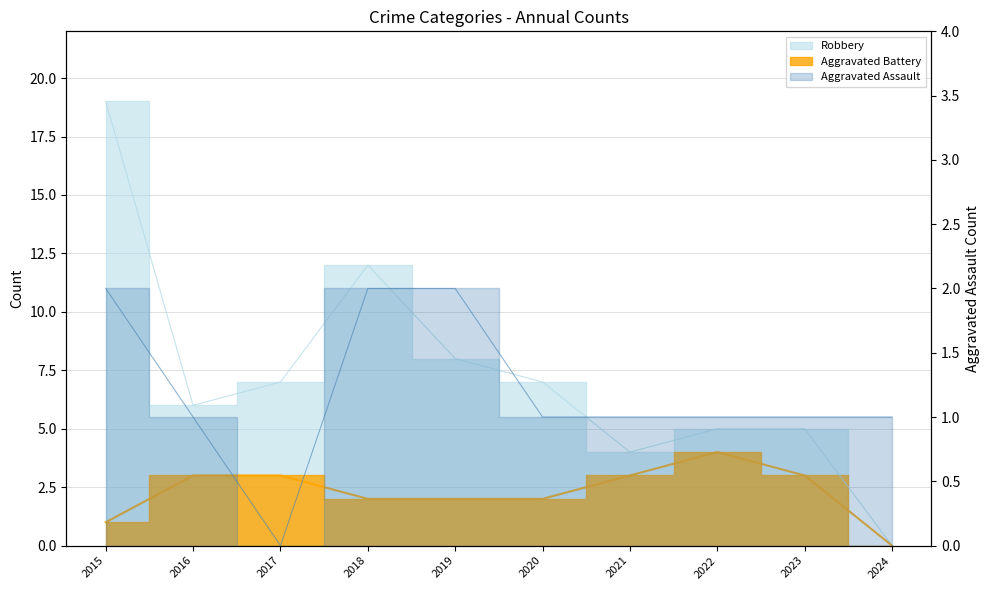

Is the value of Aggravated Assault at 2023 greater than the value of Robbery at 2023?

No